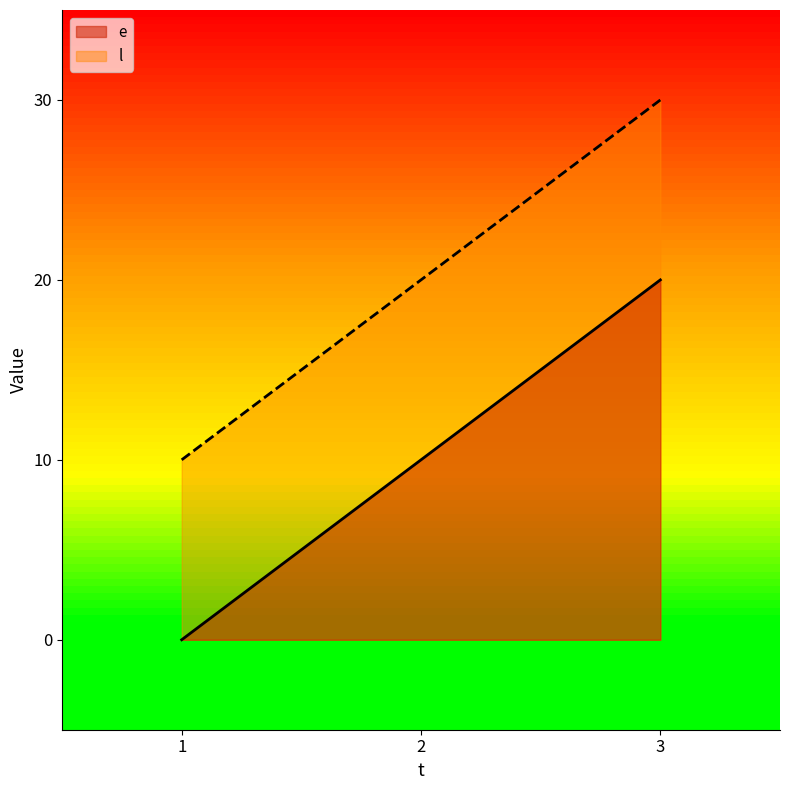

Read the e value at 3, to the nearest 10.

20